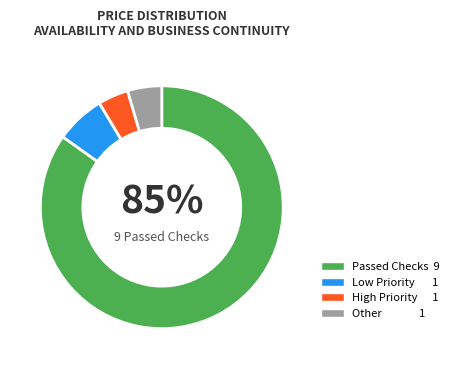

Does any single category account for the majority?

Yes